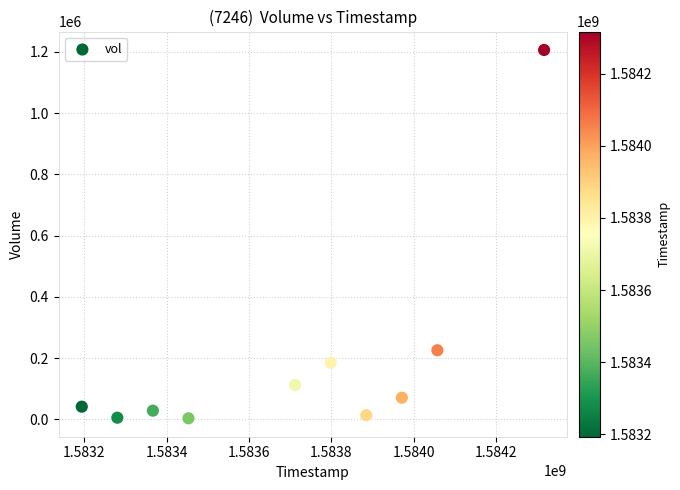

What is the range of X values (max minus min)?

1123200